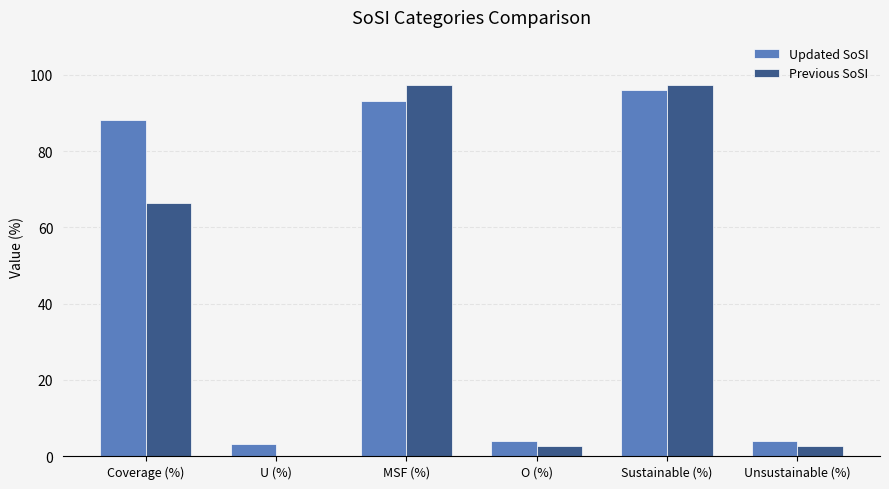

What is the maximum value shown in the chart?

97.3